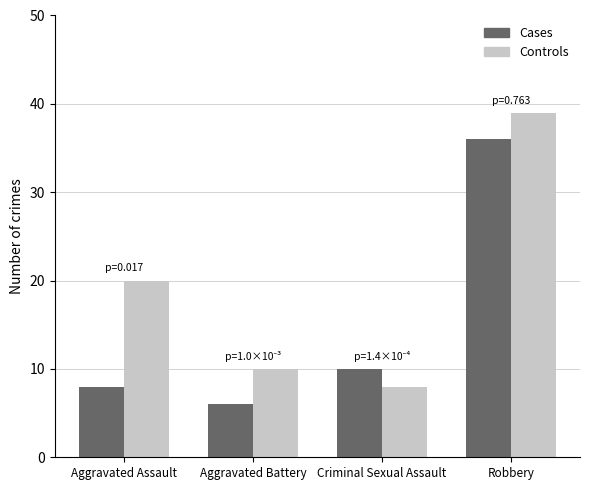

What is the difference between the highest and lowest values at Aggravated Assault?

12